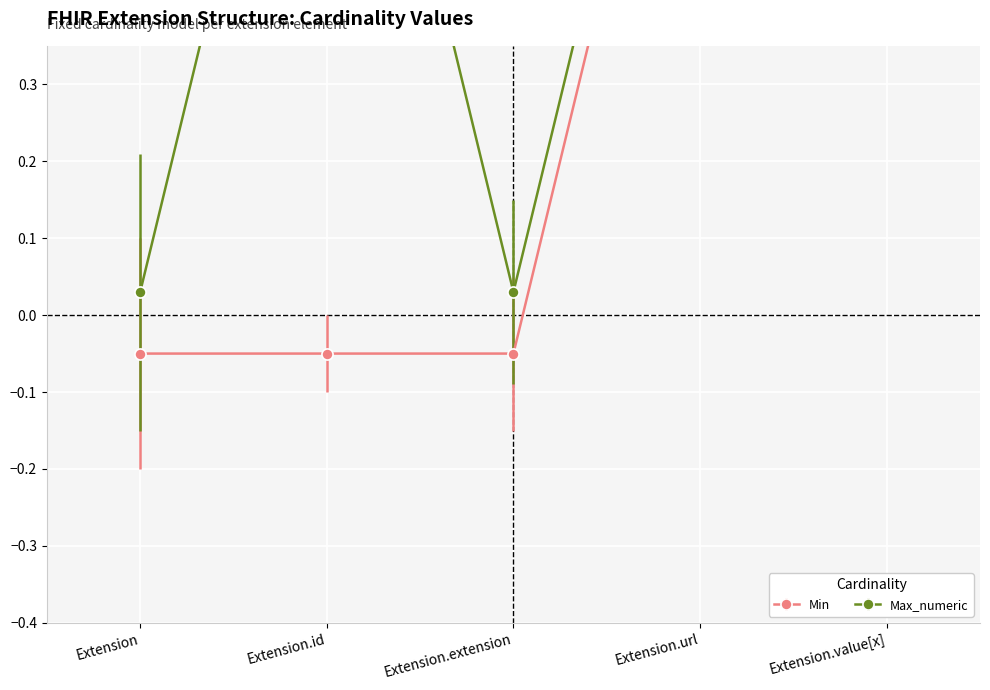

What is the label of the 2nd point from the left?

Extension.id